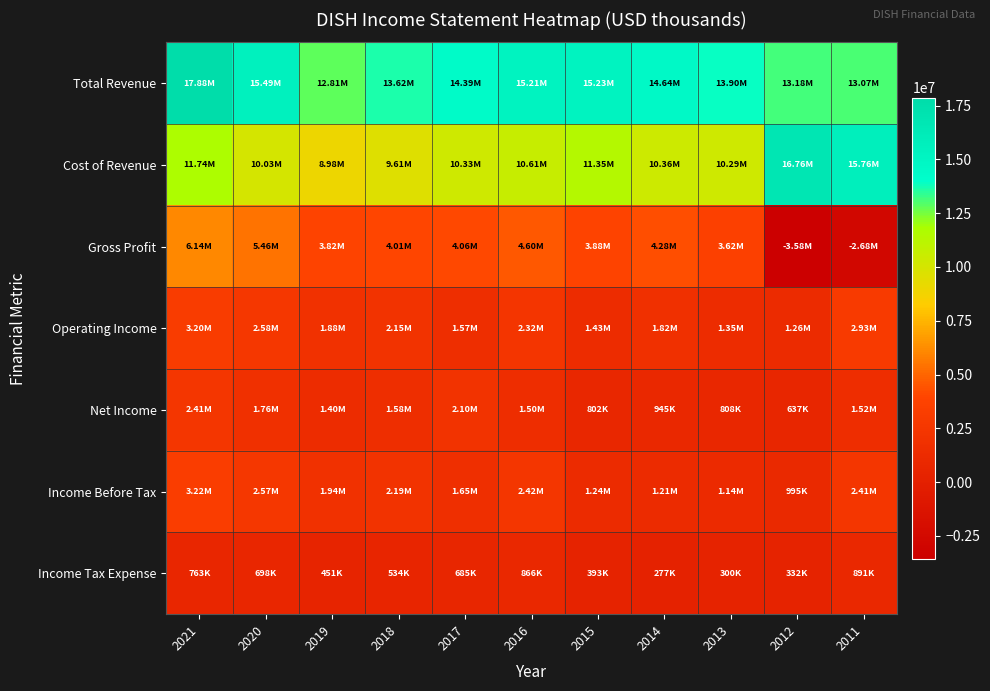

At which category does the chart reach its minimum across all series?

2012